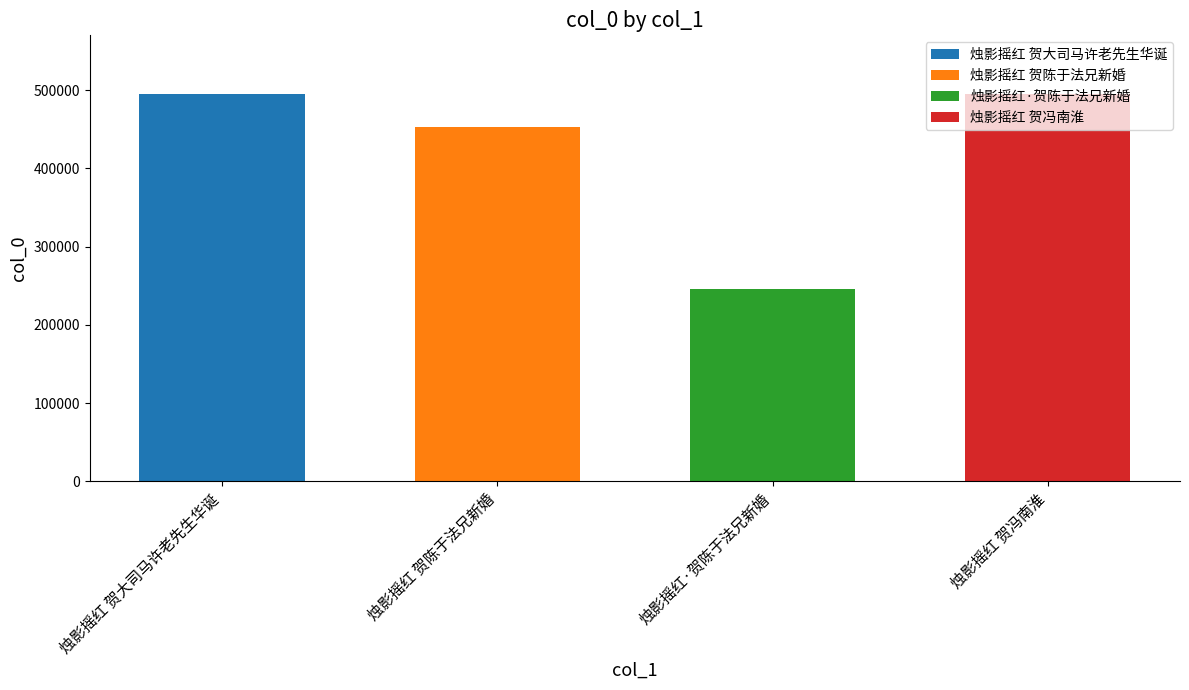

Reading left to right, what are all the values shown in this chart?

烛影摇红 贺大司马许老先生华诞=495592	烛影摇红 贺陈于法兄新婚=452772	烛影摇红·贺陈于法兄新婚=246009	烛影摇红 贺冯南淮=495775